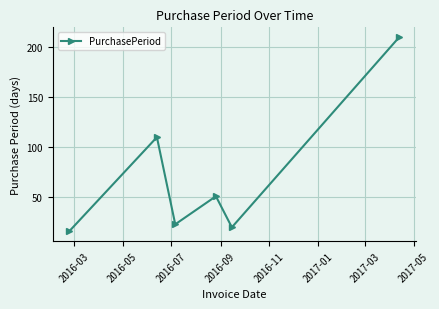

True or false: there are more than 0 points higher than both neighbors.

True